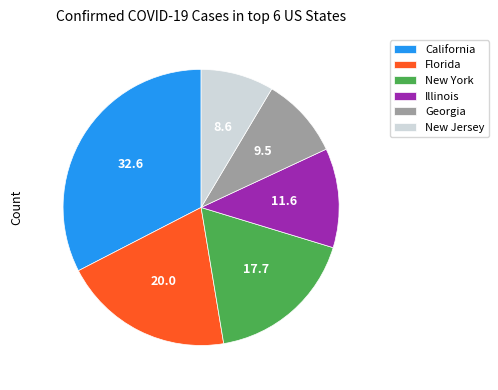

Rank the categories by value from lowest to highest.

New Jersey, Georgia, Illinois, New York, Florida, California